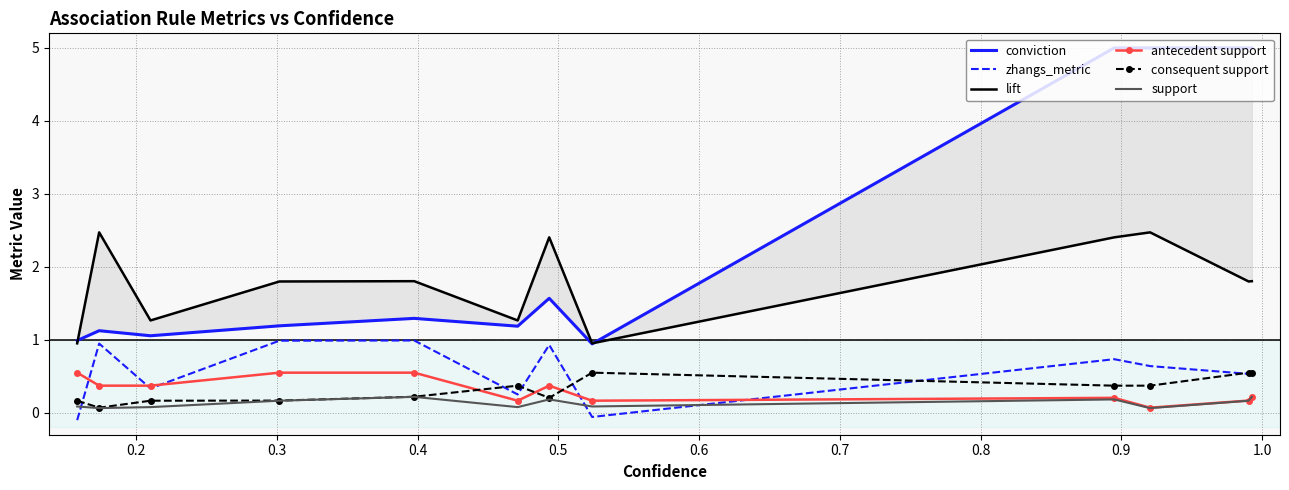

Which series ends up on top after the final intersection of consequent support and antecedent support?

consequent support